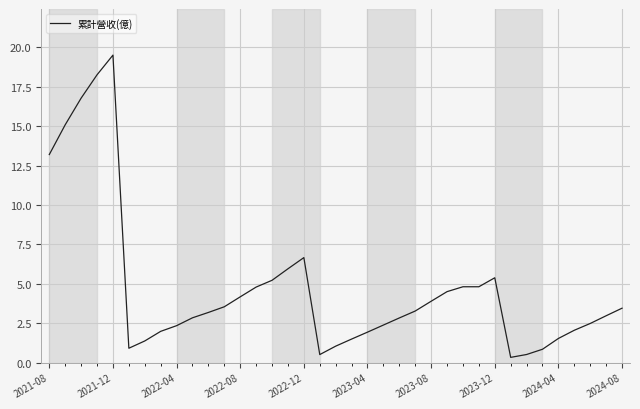

True or false: the data has more than 0 interior local peaks.

True